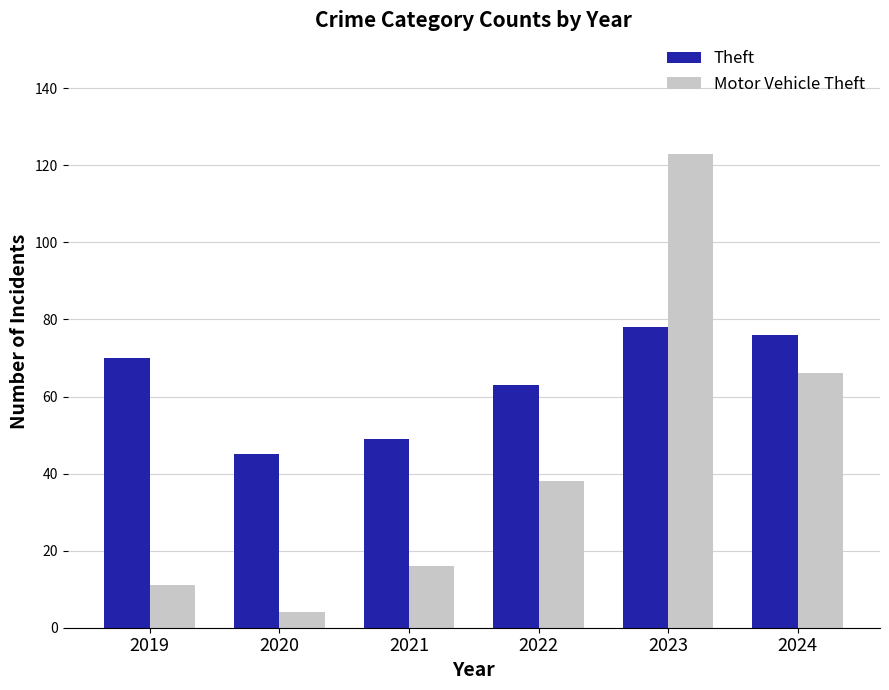

Are the bars grouped side by side (vs. stacked)?

Yes